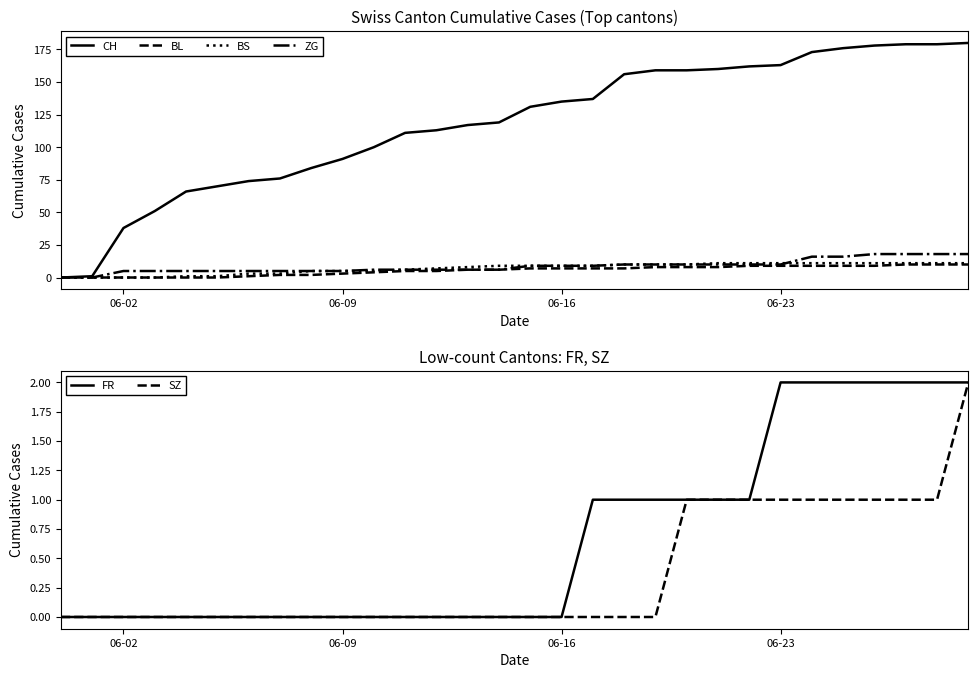

True or false: ZG and FR cross at least once.

False